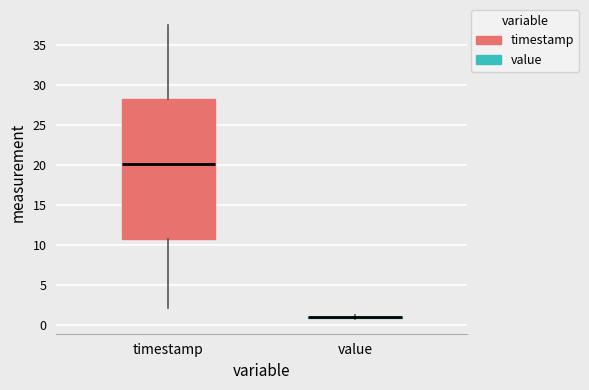

Comparing the boxes themselves (not the whiskers), which one is the tallest?

timestamp